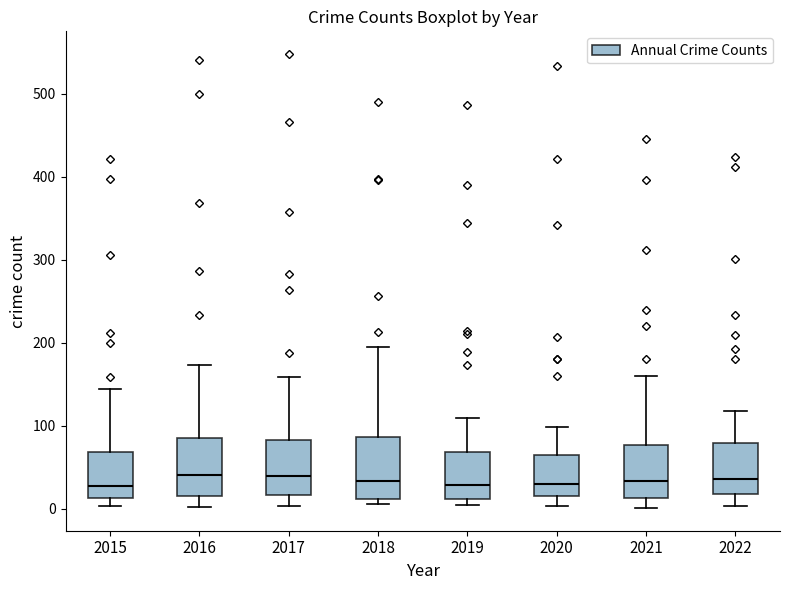

Reading left to right, transcribe this box plot: for each box, give where its median line is, the range the box spans, and where its two whiskers end, as read against the y-axis. The values are not printed on the chart, so give them approximately, as read against the axis.

2015: median 30, box 10 to 70, whiskers 0 to 150
2016: median 40, box 20 to 90, whiskers 0 to 170
2017: median 40, box 20 to 80, whiskers 0 to 160
2018: median 30, box 10 to 90, whiskers 10 (just below the box's lower edge) to 200
2019: median 30, box 10 to 70, whiskers 10 (just below the box's lower edge) to 110
2020: median 30, box 20 to 70, whiskers 0 to 100
2021: median 30, box 10 to 80, whiskers 0 to 160
2022: median 40, box 20 to 80, whiskers 0 to 120